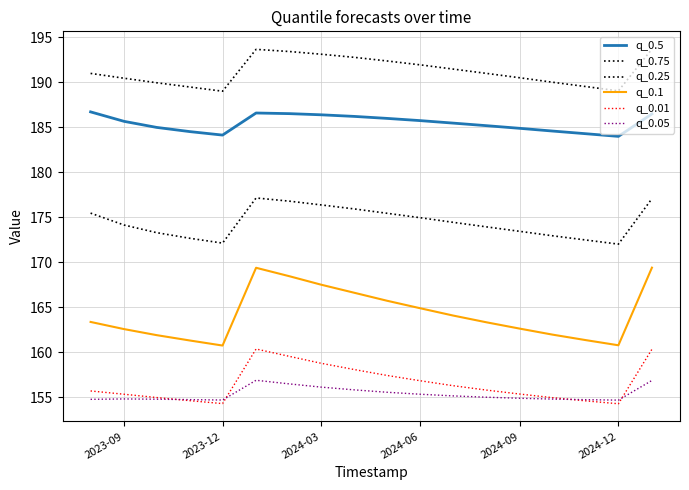

What is the sum of all q_0.05 values?

2795.8